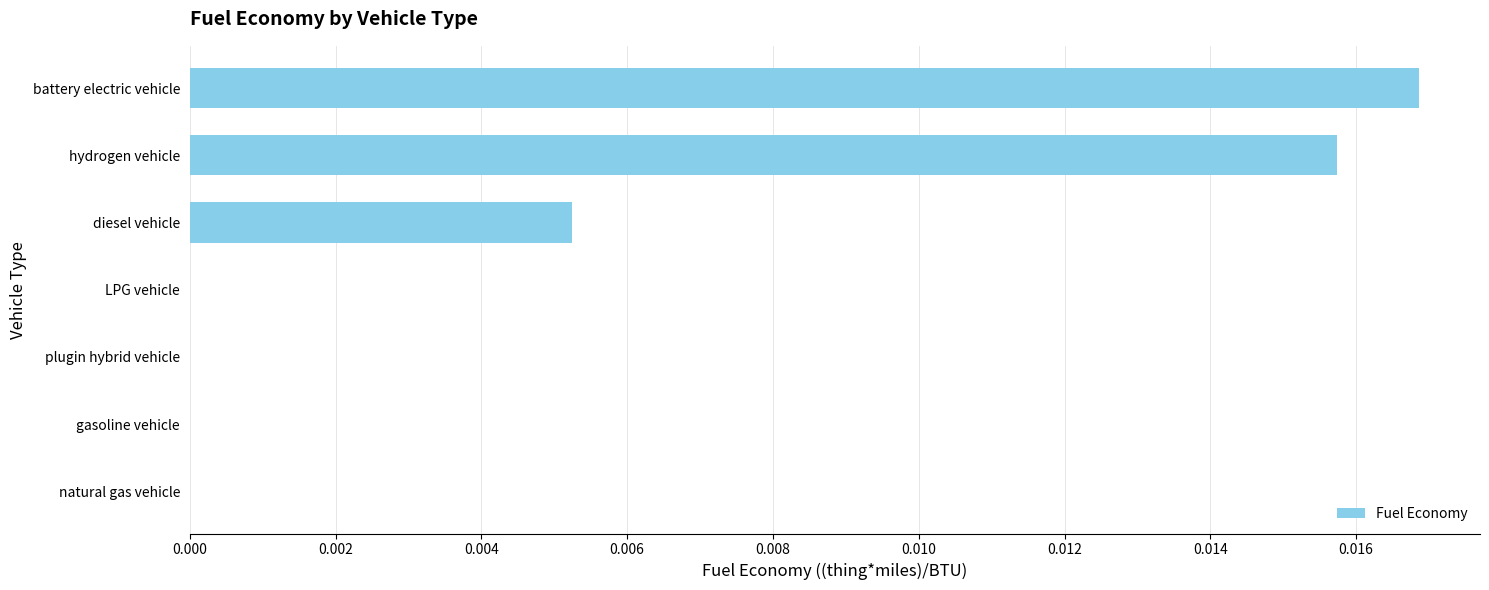

How many series are shown in this chart?

1